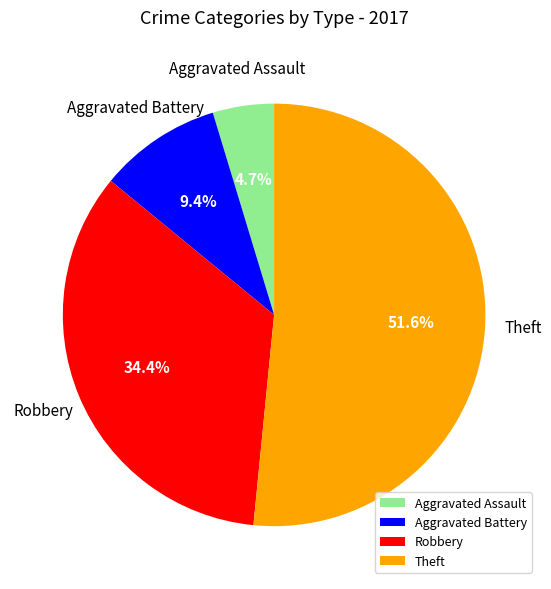

What is the smallest slice in the pie chart?

Aggravated Assault